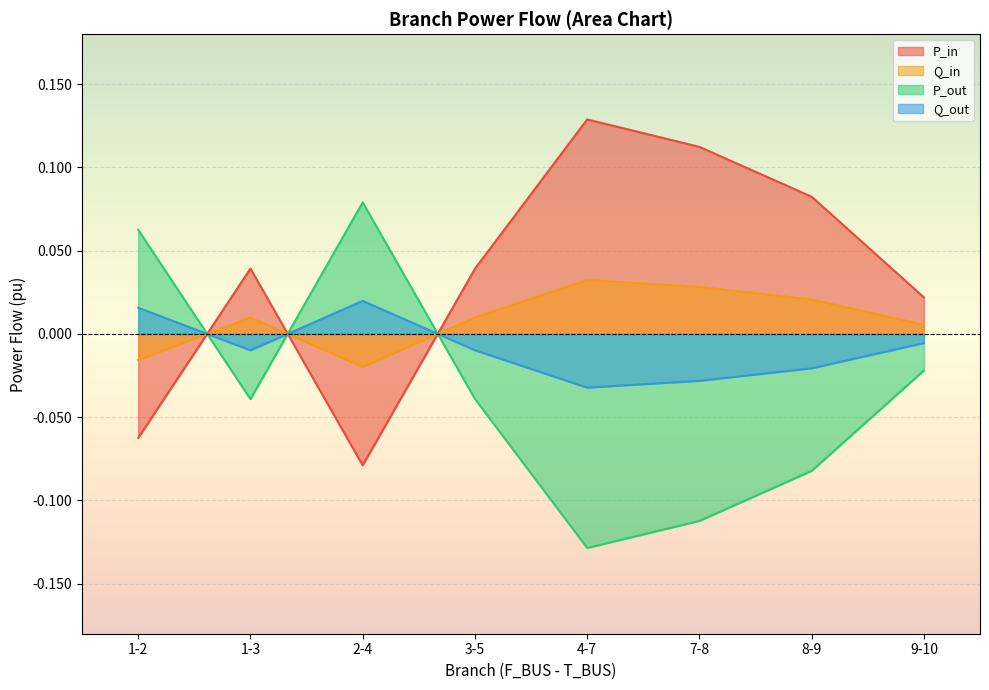

Which series changed the most between 2-4 and 8-9?

P_in